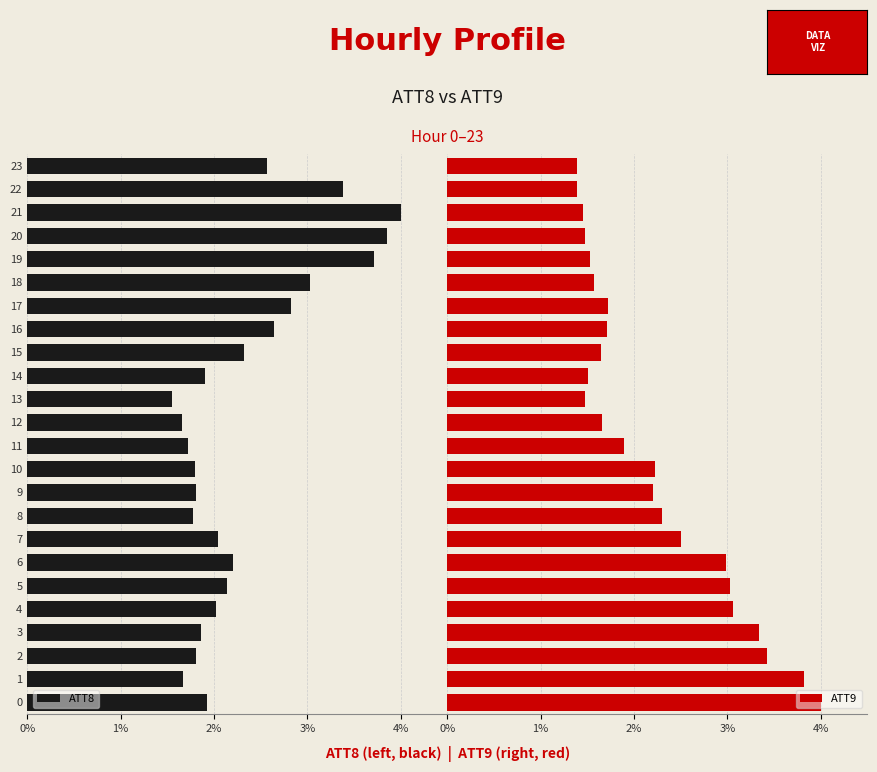

Reading right to left, extract all data points from this chart.

ATT8: -2.6	-3.4	-4.0	-3.9	-3.7	-3.0	-2.8	-2.6	-2.3	-1.9	-1.6	-1.7	-1.7	-1.8	-1.8	-1.8	-2.0	-2.2	-2.1	-2.0	-1.9	-1.8	-1.7	-1.9
ATT9: 1.4	1.4	1.5	1.5	1.5	1.6	1.7	1.7	1.6	1.5	1.5	1.7	1.9	2.2	2.2	2.3	2.5	3.0	3.0	3.1	3.3	3.4	3.8	4.0